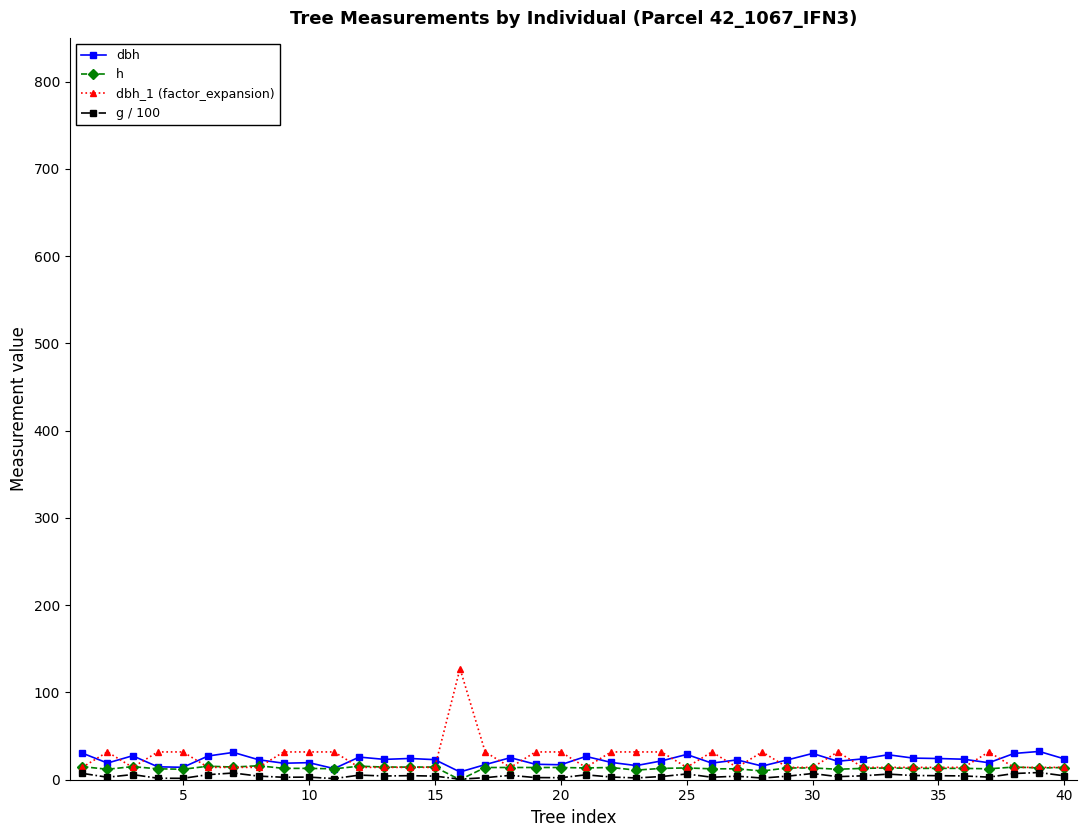

What is the value of the dbh_1 (factor_expansion) point at the 9th from the left?

31.8